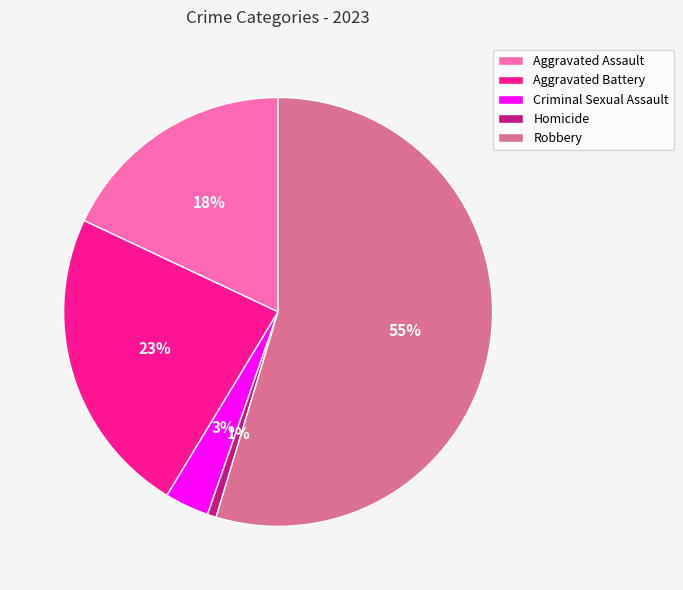

The Criminal Sexual Assault slice represents 3% of the pie. True or false?

True